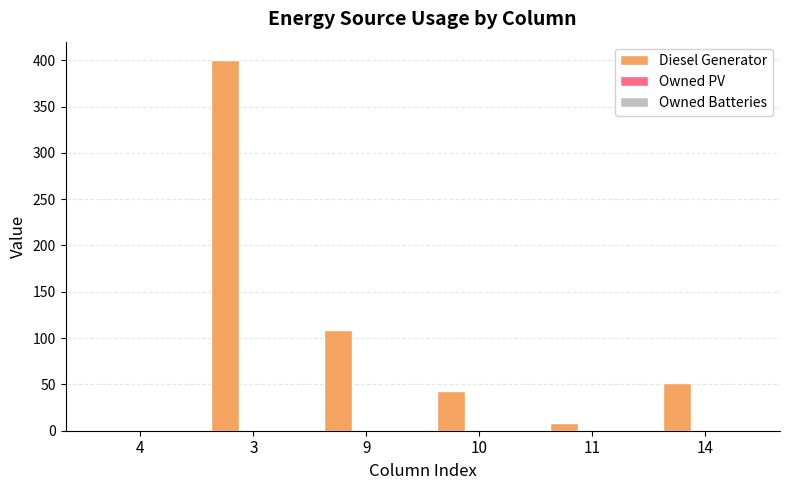

What is the sum of all values?

611